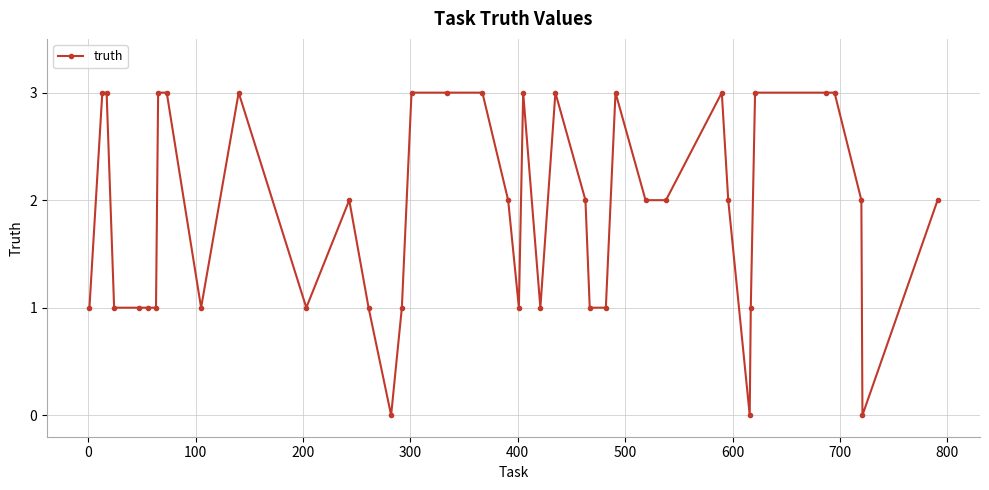

True or false: there are more than 0 points higher than both neighbors.

True